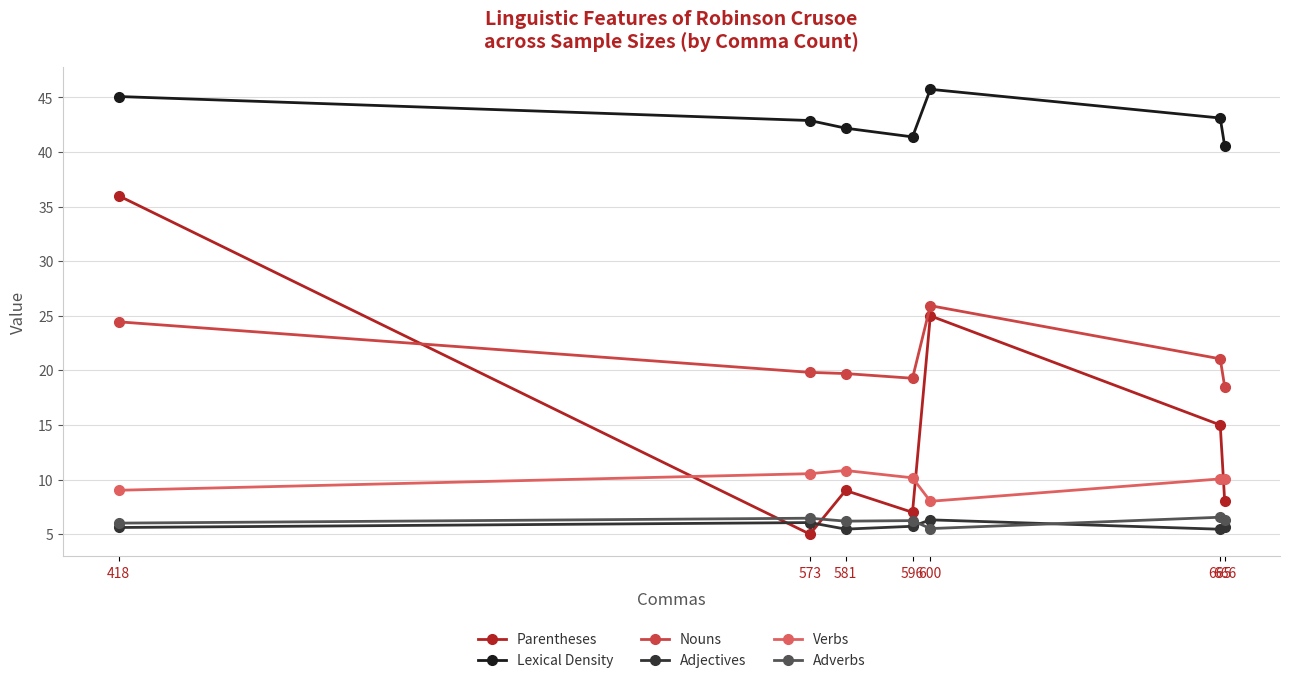

The Verbs series shows 14.4 at 573. True or false?

False